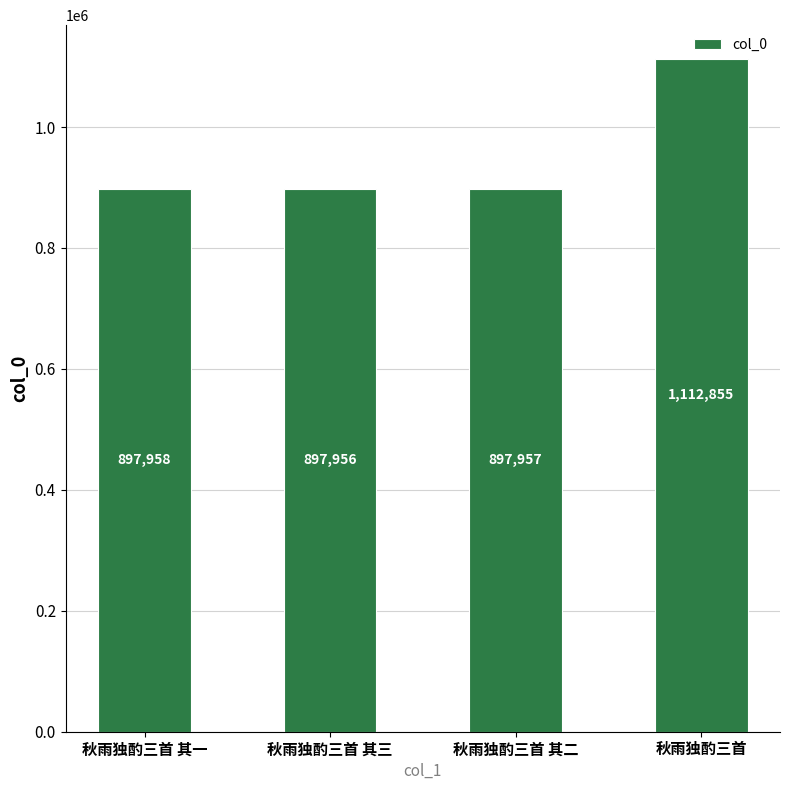

The chart shows a value of 897956 at 秋雨独酌三首 其三. True or false?

True